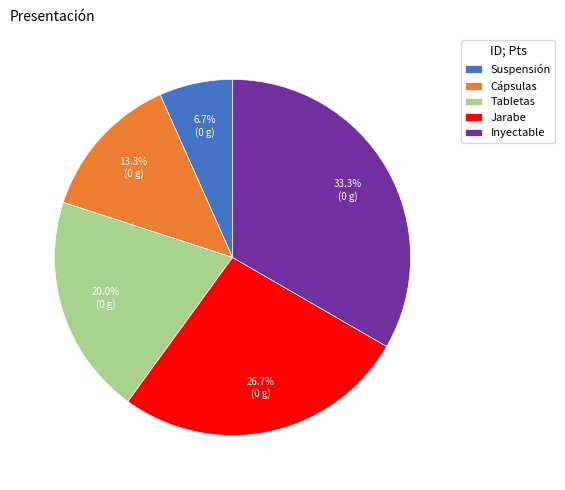

What is the largest slice in the pie chart?

Inyectable